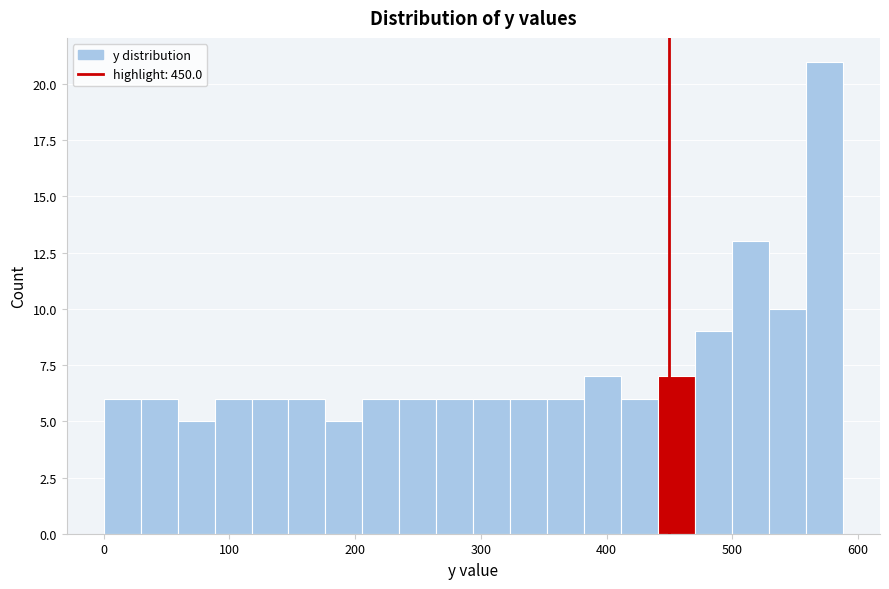

Read against the x-axis, roughly where is the centre of the tallest bar?

570